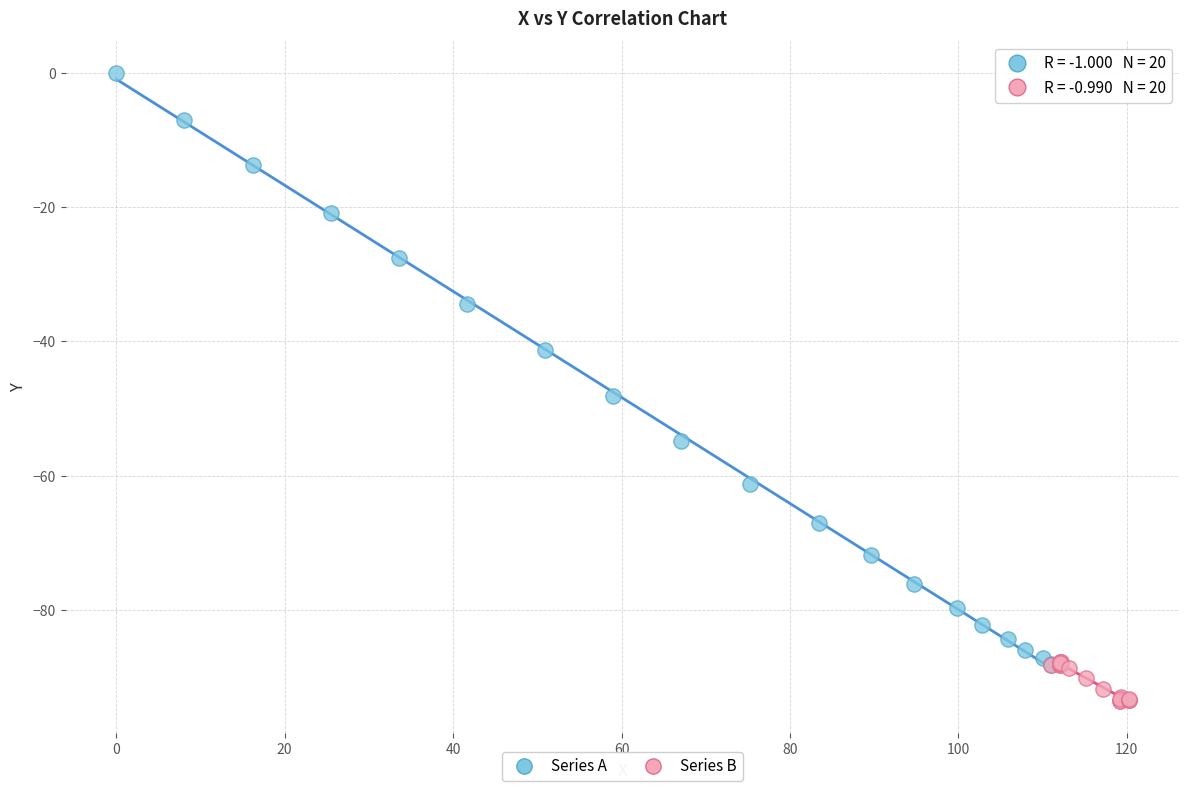

Which series has the widest spread of Y values?

Series A